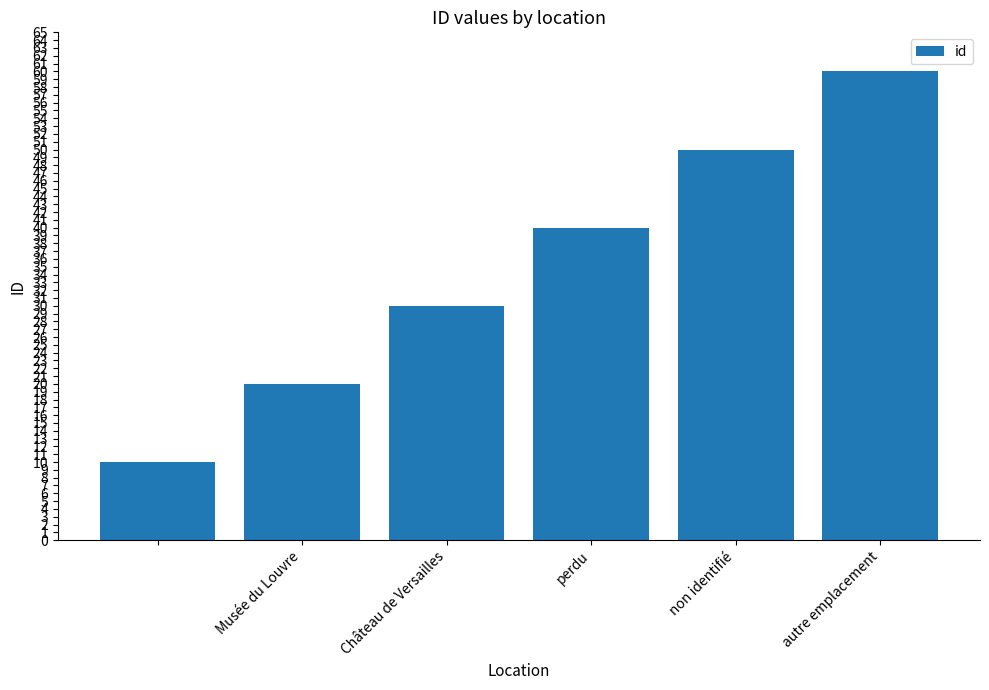

What is the difference between the second highest and minimum values?

40